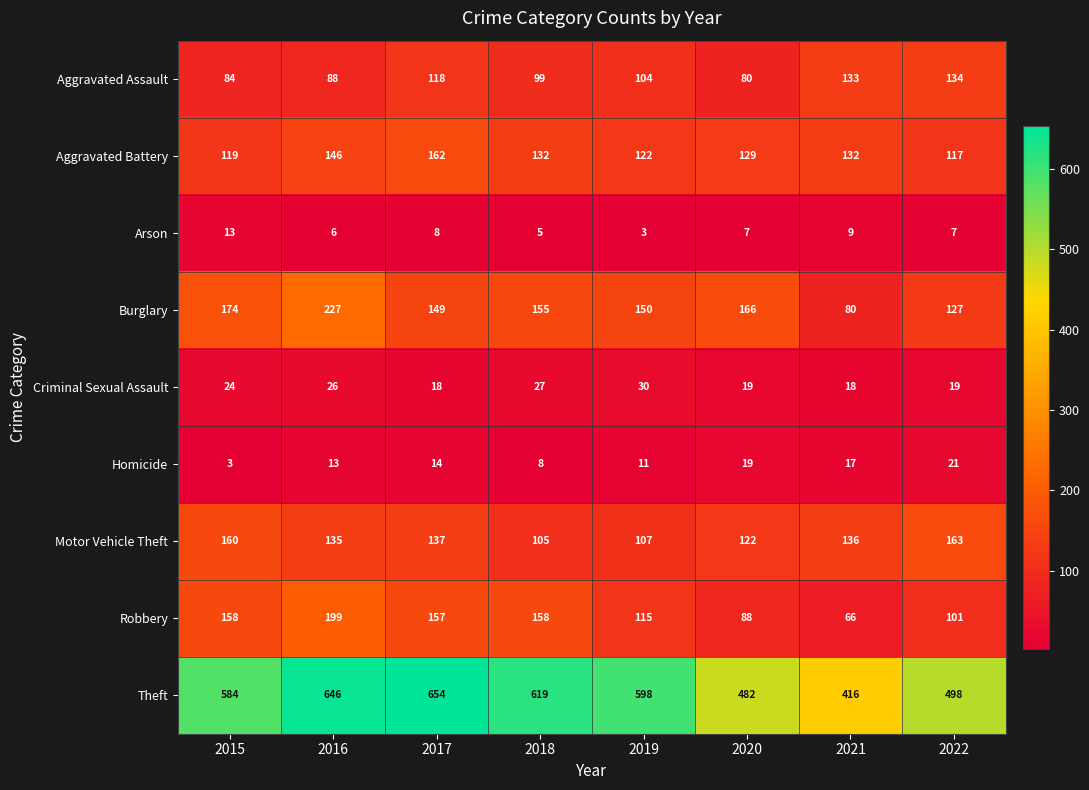

What is the approximate value of Criminal Sexual Assault at 2020?

19